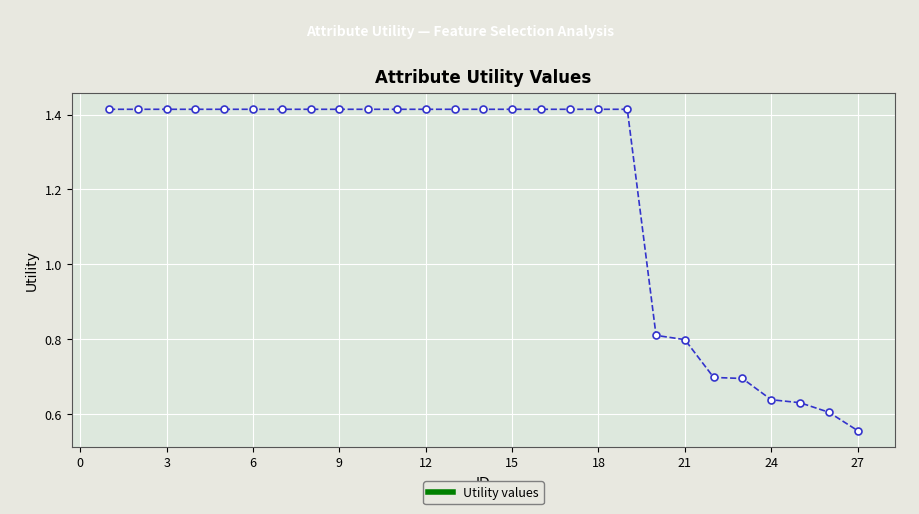

What is the sum of all values?

32.3